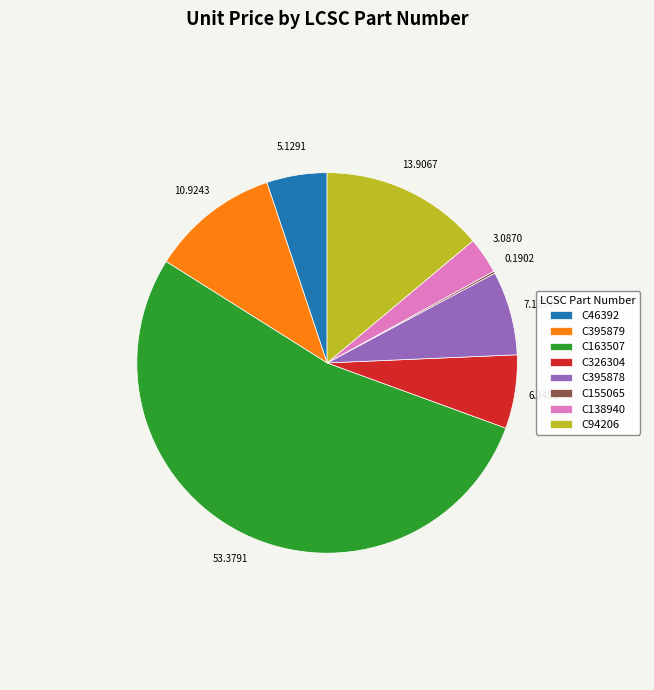

Do C94206 and C326304 together represent more than half of the pie?

No